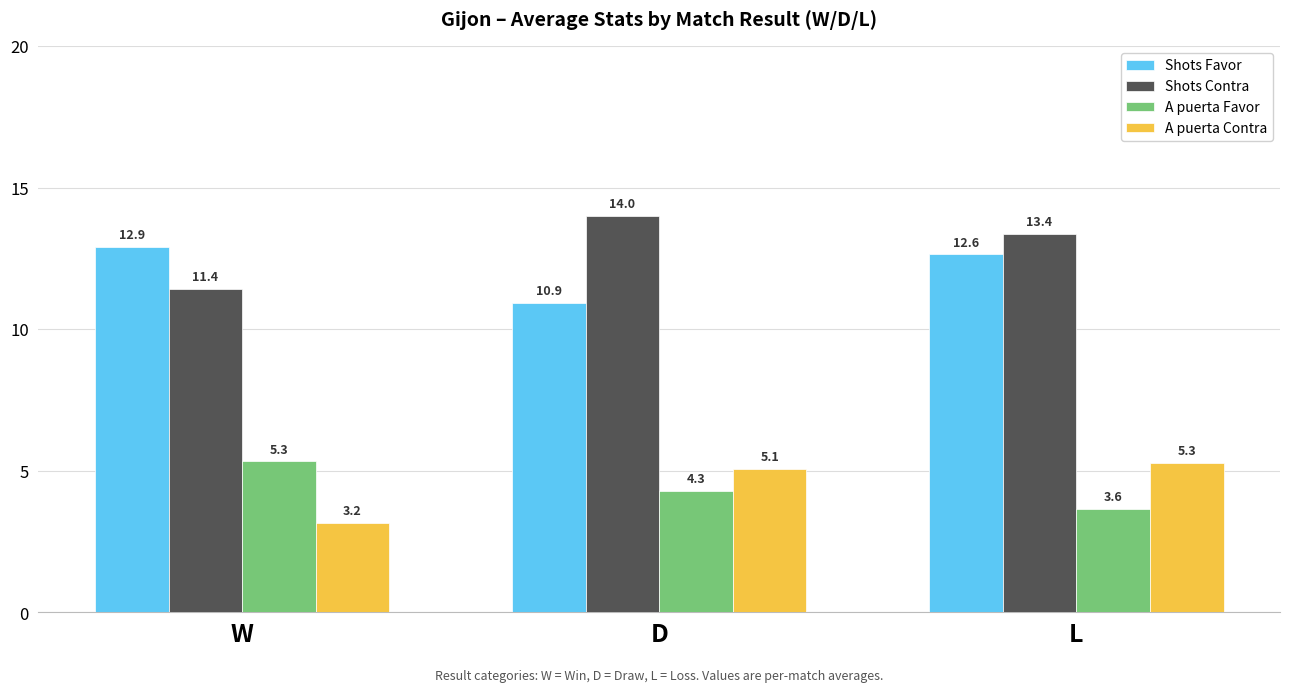

Rank the series at L from lowest to highest value.

A puerta Favor, A puerta Contra, Shots Favor, Shots Contra